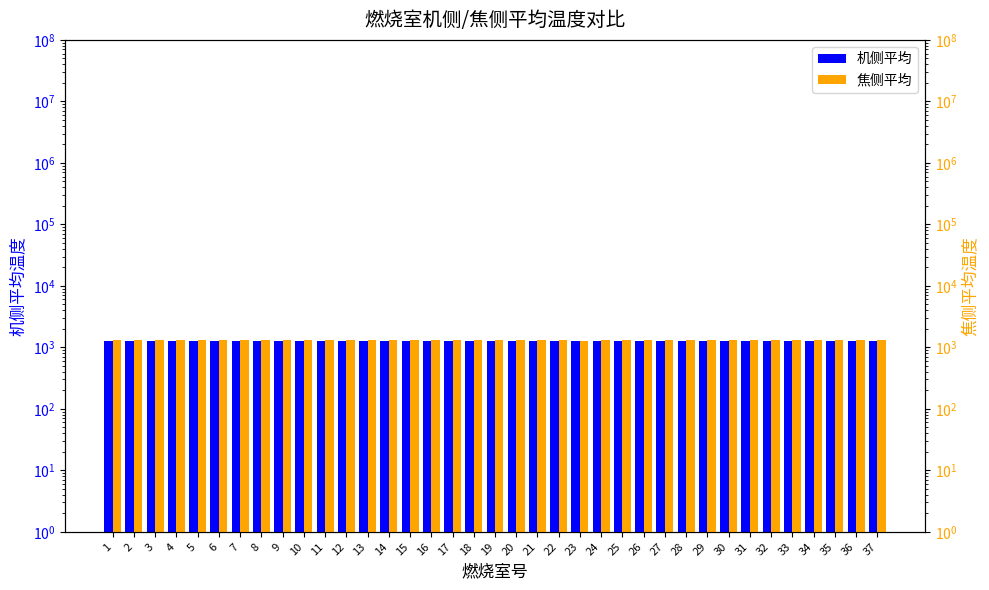

Reading left to right, transcribe all the data shown in this chart.

机侧平均: 1=1287	2=1276	3=1284	4=1280	5=1276	6=1272	7=1280	8=1273	9=1274	10=1286	11=1268	12=1272	13=1272	14=1275	15=1272	16=1271	17=1279	18=1264	19=1262	20=1271	21=1267	22=1264	23=1268	24=1254	25=1260	26=1264	27=1276	28=1274	29=1269	30=1280	31=1274	32=1266	33=1263	34=1274	35=1279	36=1270	37=1272
焦侧平均: 1=1328	2=1325	3=1318	4=1319	5=1325	6=1313	7=1328	8=1326	9=1323	10=1323	11=1320	12=1323	13=1325	14=1319	15=1321	16=1325	17=1317	18=1319	19=1321	20=1317	21=1320	22=1312	23=1284	24=1316	25=1320	26=1314	27=1318	28=1326	29=1322	30=1327	31=1321	32=1316	33=1322	34=1321	35=1333	36=1323	37=1324